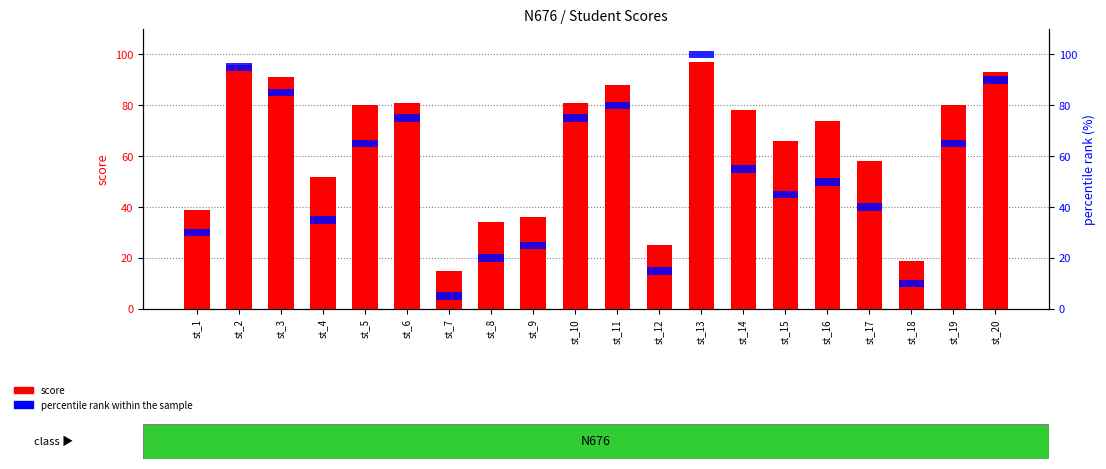

What is the average value of the score series?

64